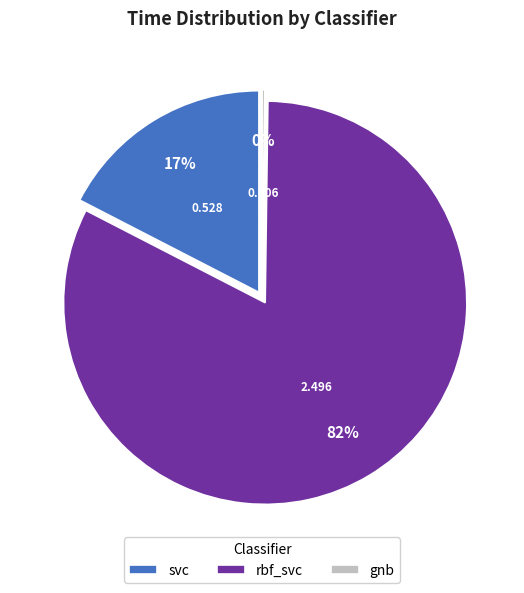

What is the majority slice?

rbf_svc